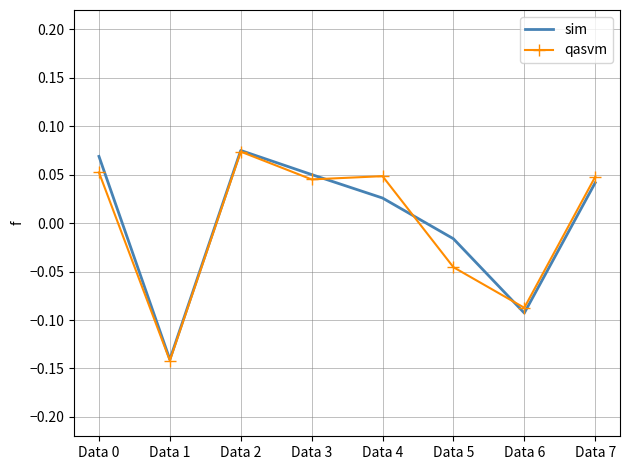

After their last crossing, which series has the higher values: qasvm or sim?

qasvm